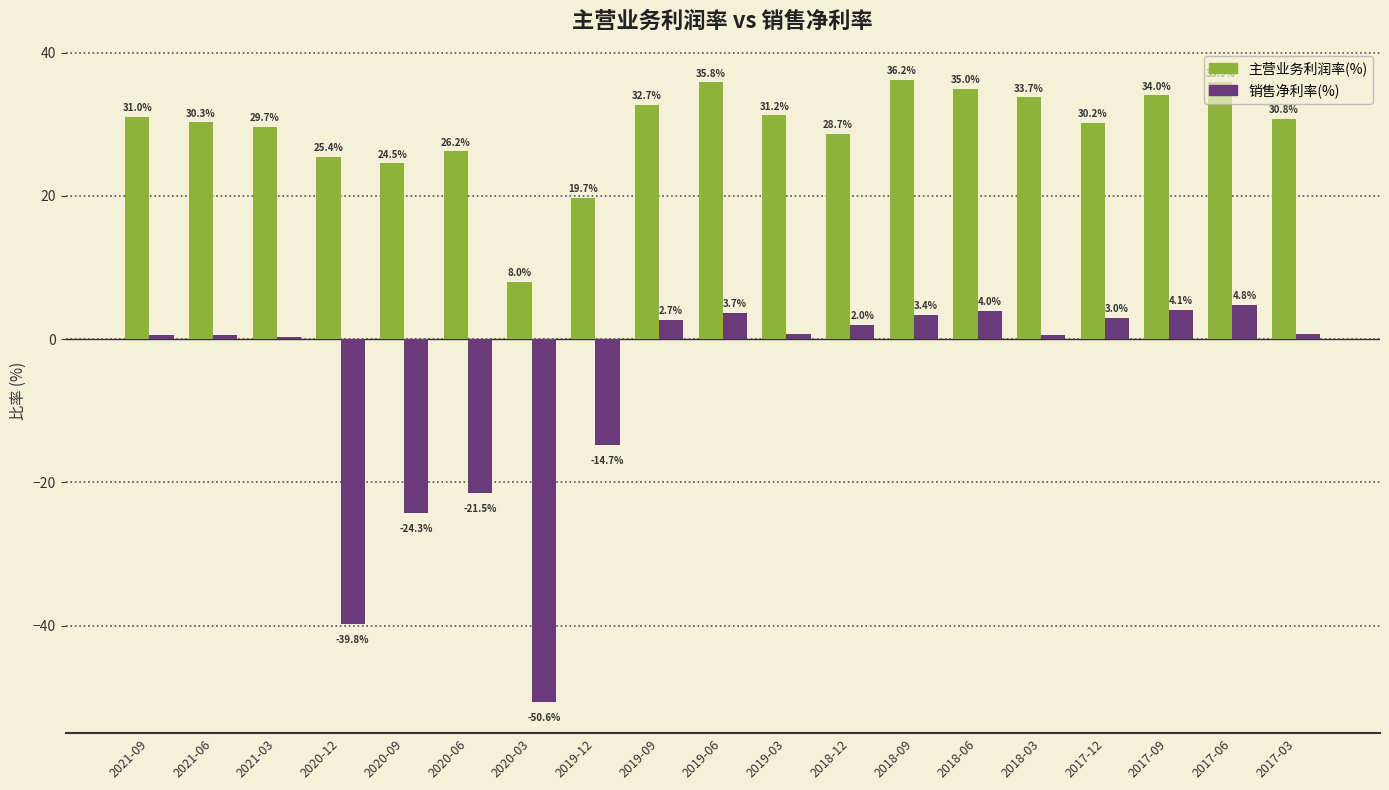

Are the bars horizontal?

No